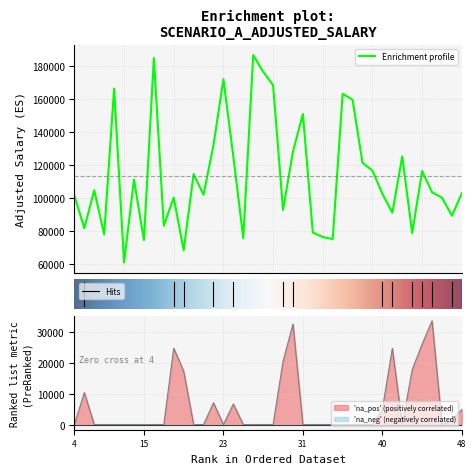

Between 40 and 23, which is larger?

23